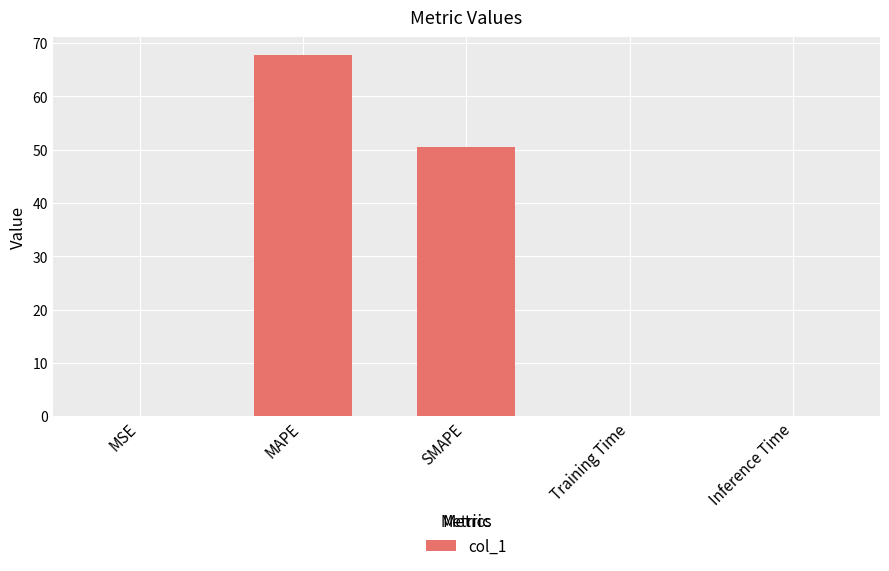

What is the sum of all values?

118.5